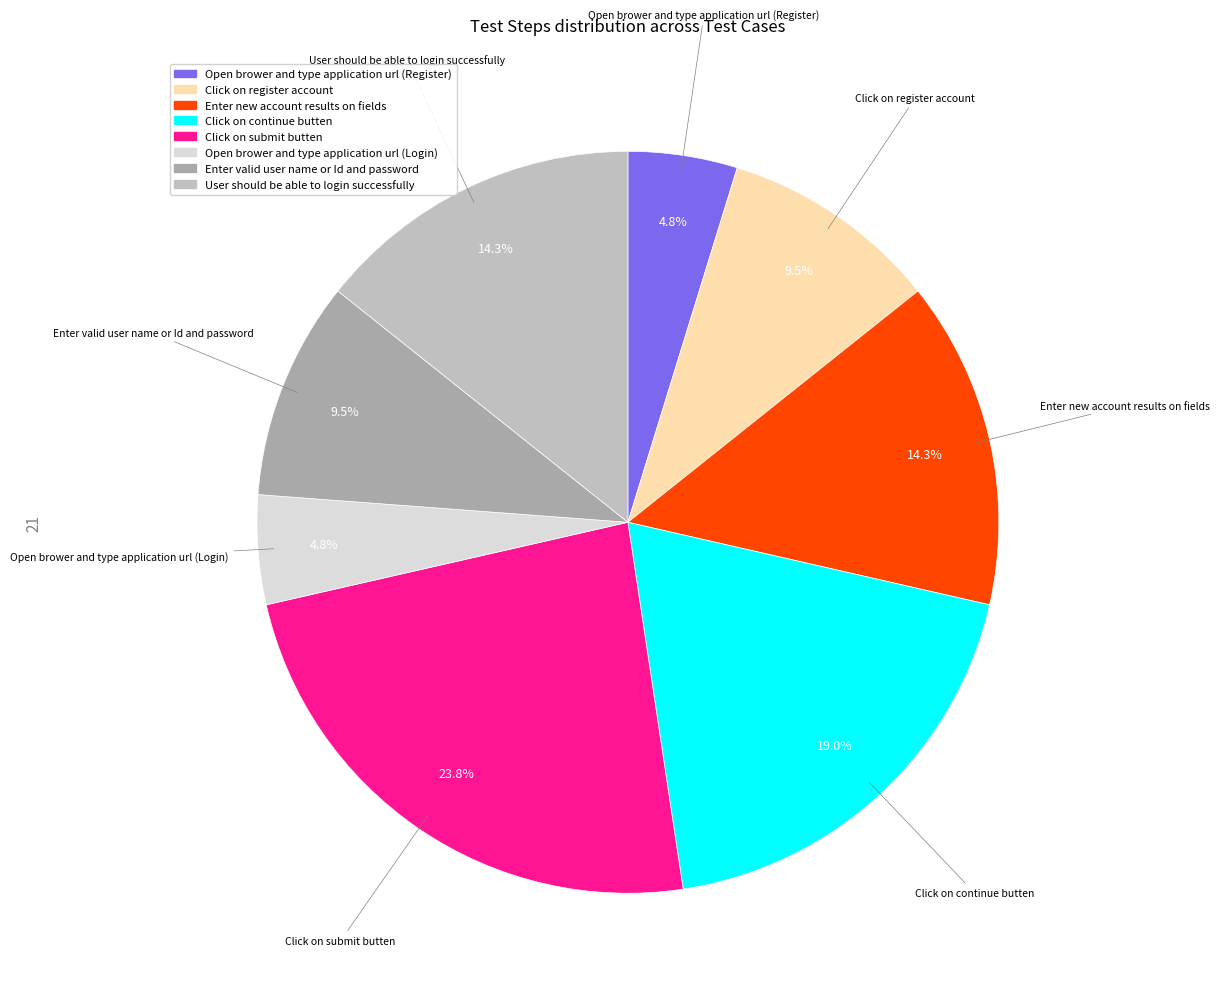

What is the largest slice in the pie chart?

Click on submit butten